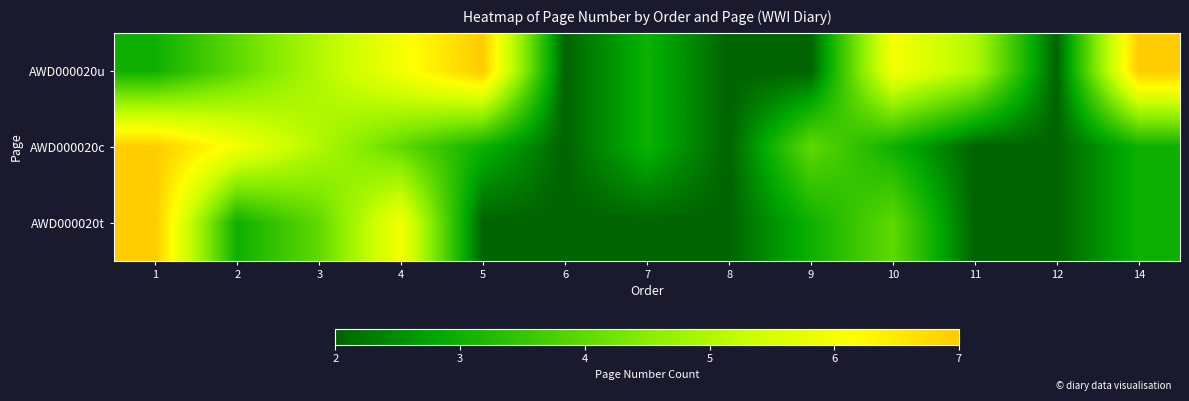

At how many categories does at least one series exceed 5?

6